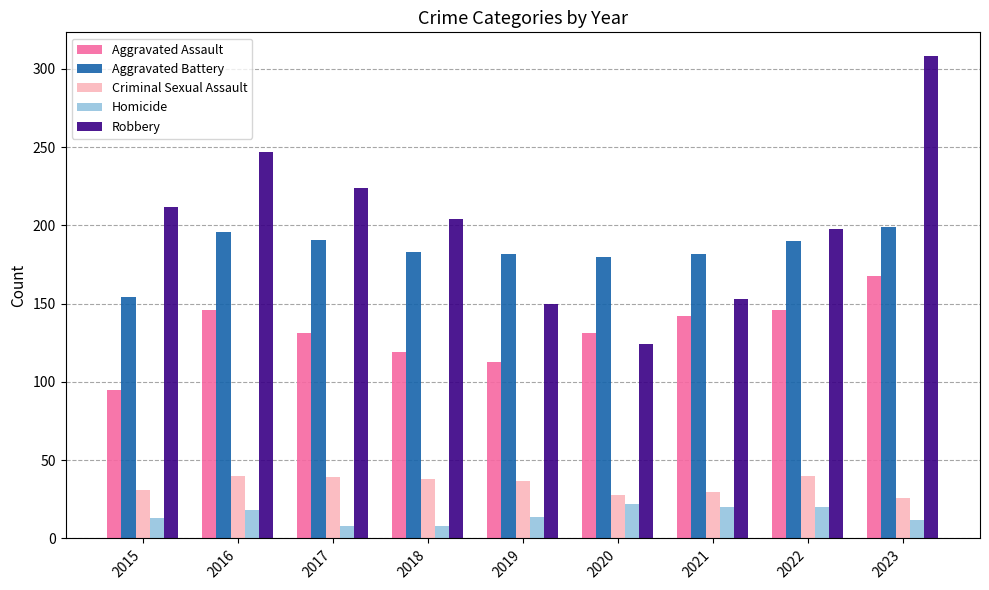

True or false: Robbery has a value of 212 at 2015.

True